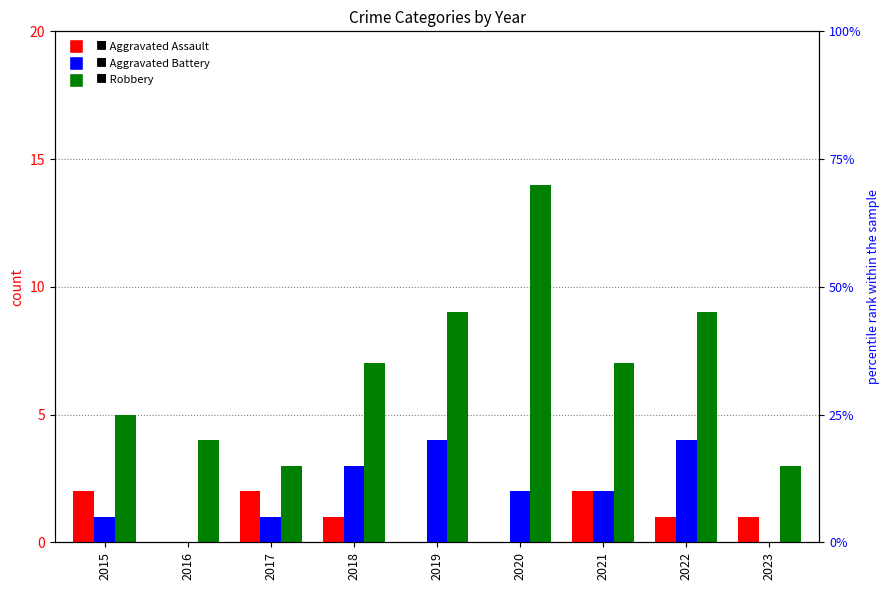

Is the value of Aggravated Assault at 2016 greater than the value of Robbery at 2018?

No